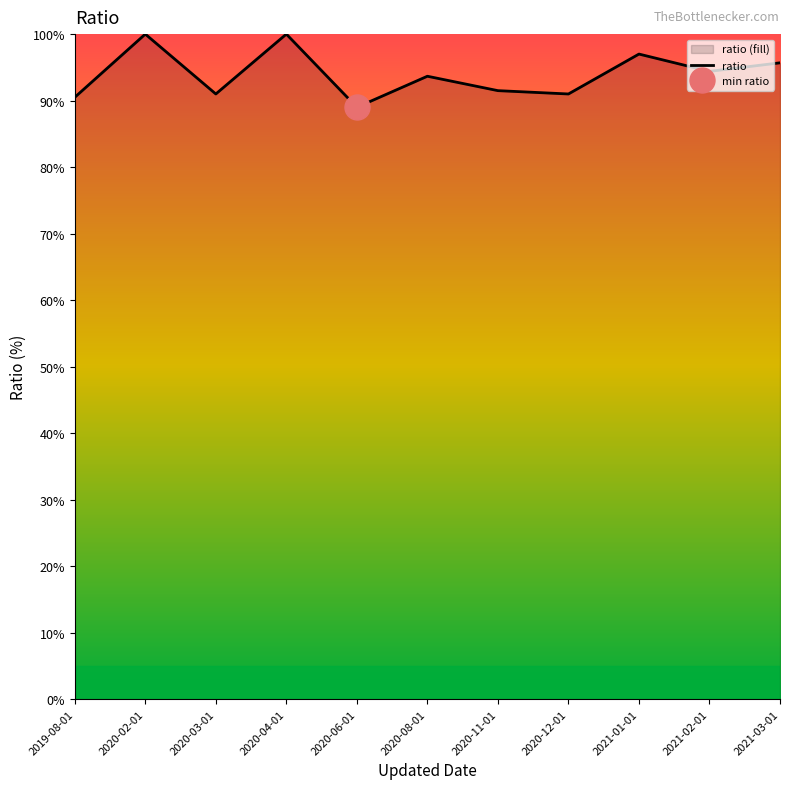

How many lines are shown in the chart?

1